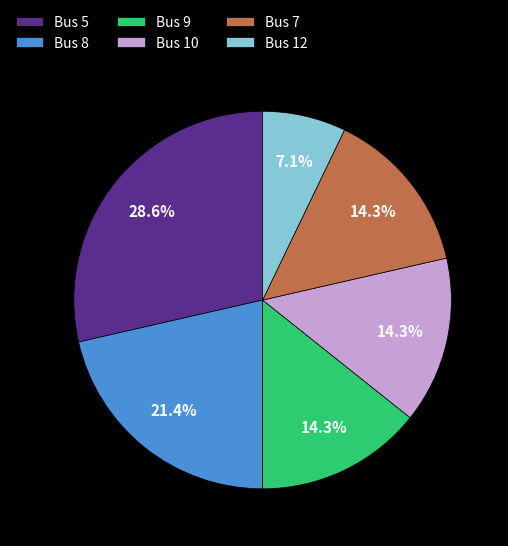

What is the ratio of the value at Bus 9 to the value at Bus 10?

1.0